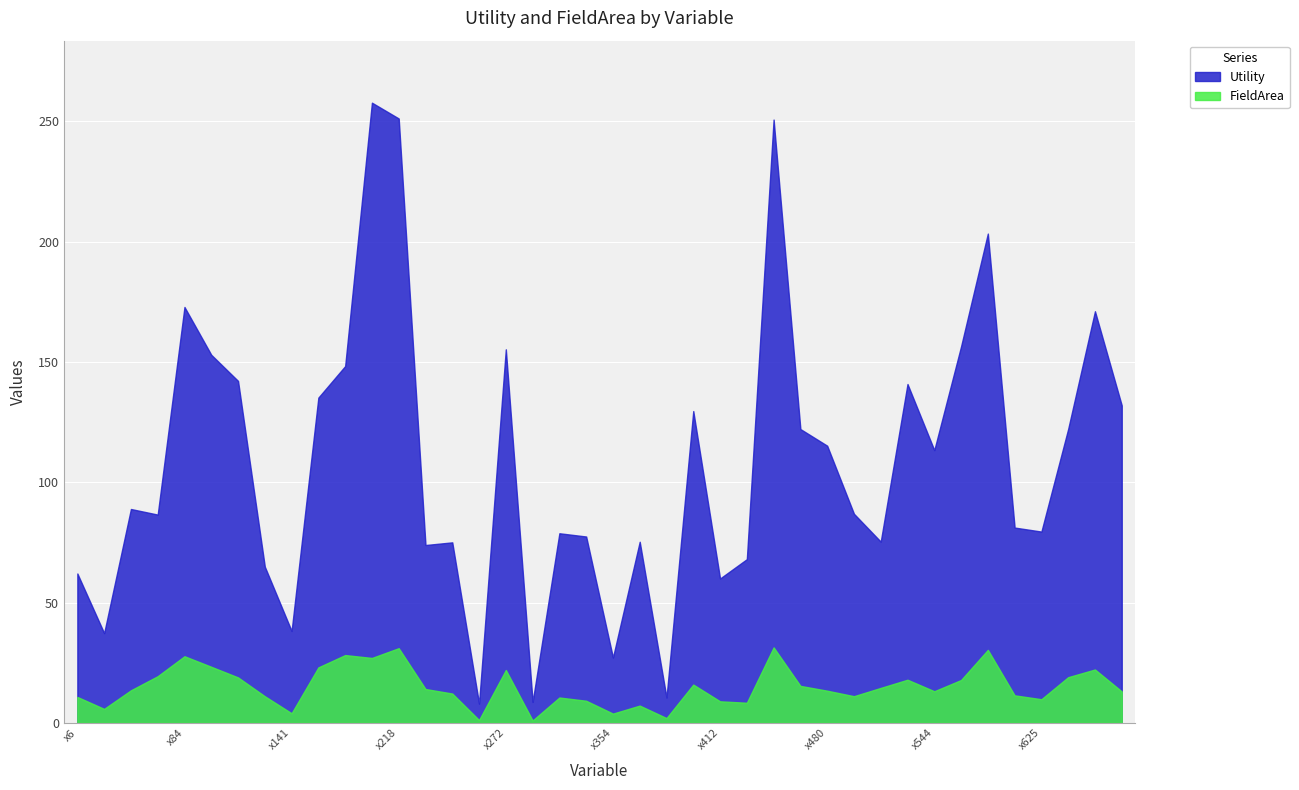

Rank the series at x468 from lowest to highest value.

FieldArea, Utility